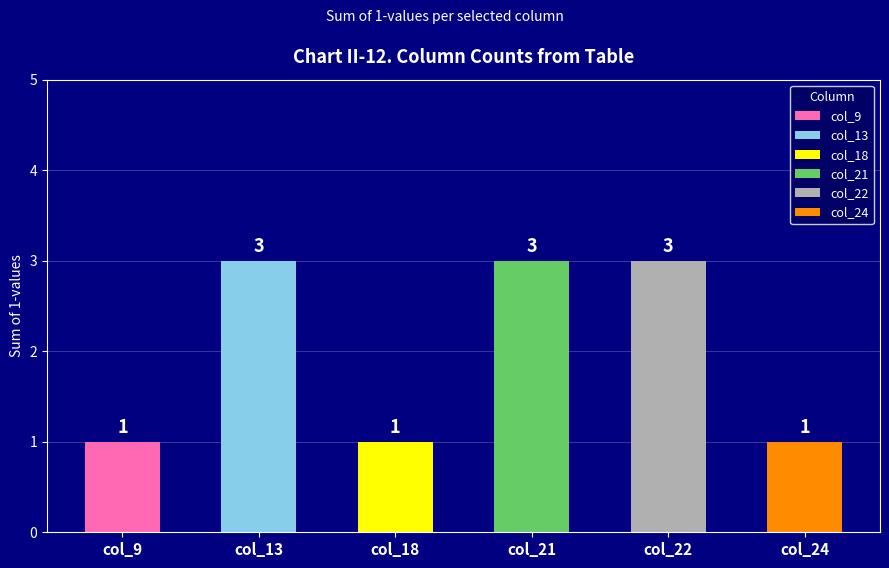

Which series has the largest range (max minus min)?

col_9